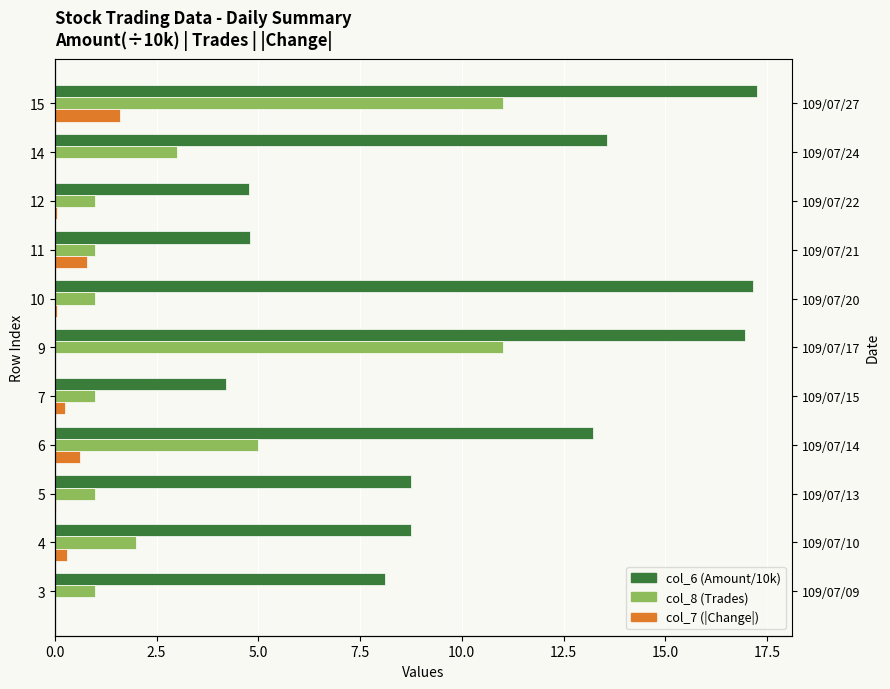

How many bars are there in total?

33